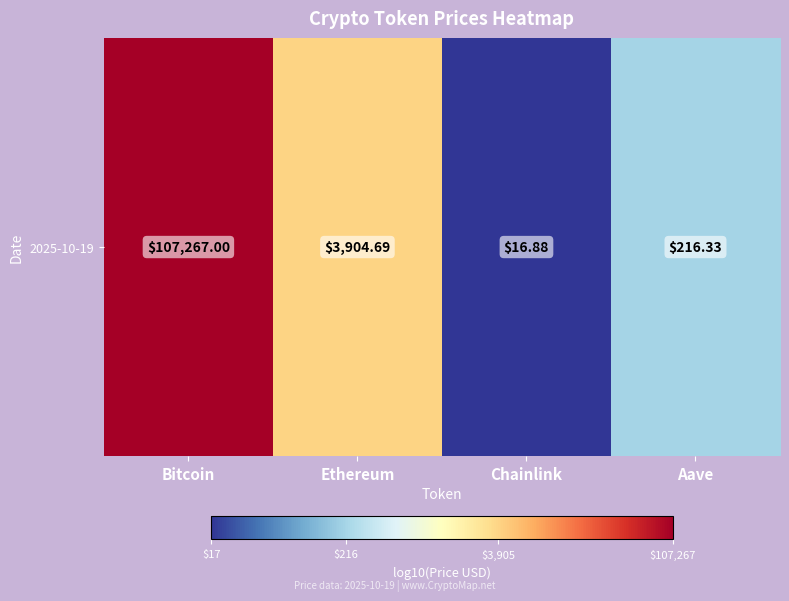

What is the ratio of the value at Ethereum to the value at Bitcoin?

0.7